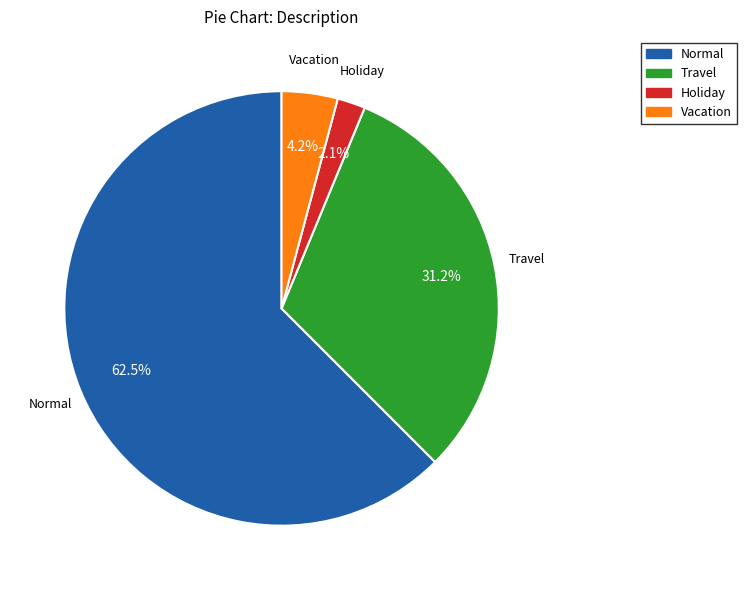

How many segments does this pie chart have?

4